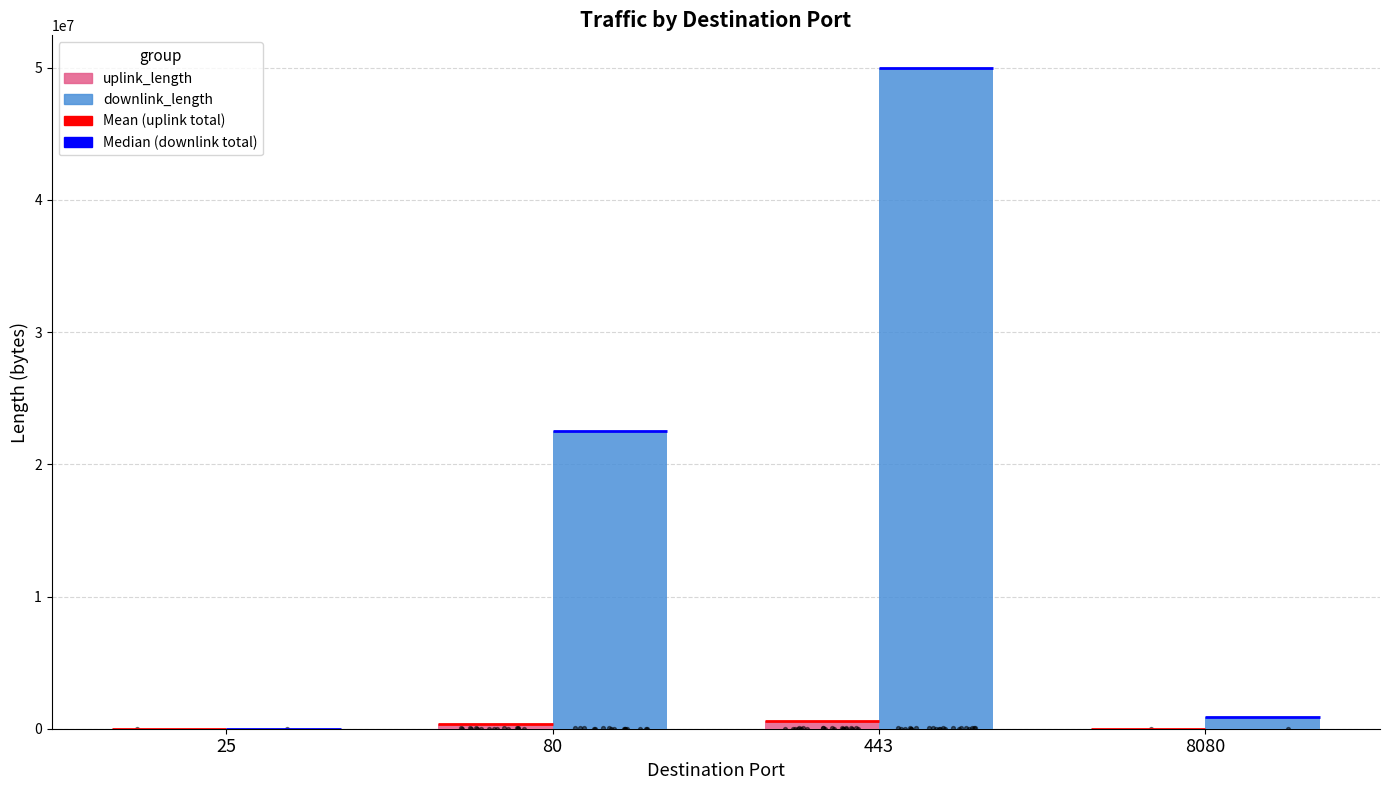

At which category is the sum across all series the highest?

443